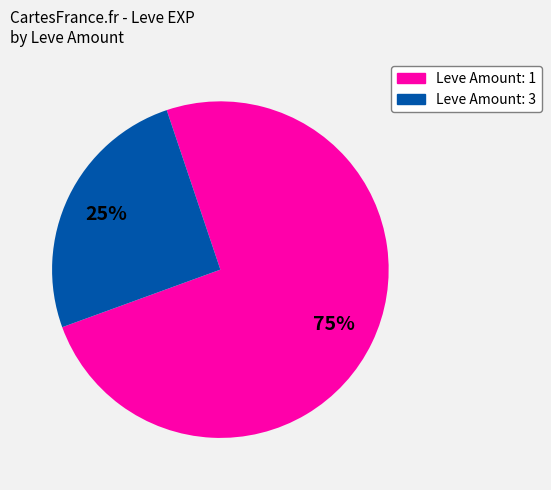

Is there a majority slice in this chart?

Yes